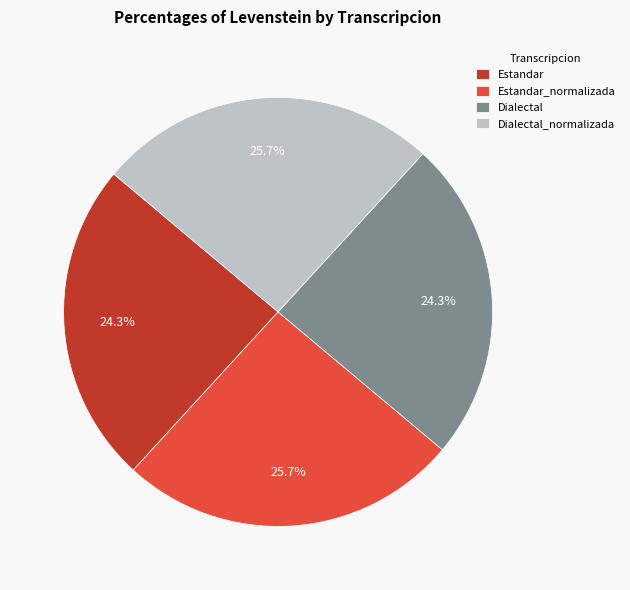

What percentage is NOT represented by Dialectal_normalizada?

74.3%